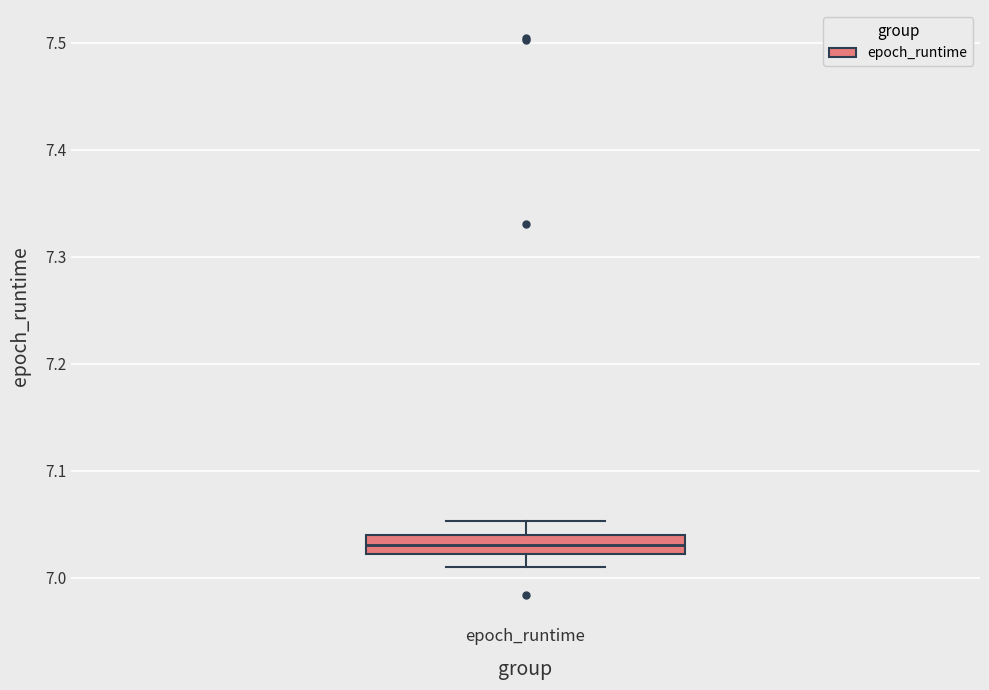

Read this box plot against the y-axis: the position of the median line, the range covered by the box, and the ends of both whiskers. The values are not printed on the chart, so give them approximately, as read against the axis.

median 7.03, box 7.02 to 7.04, whiskers 7.01 to 7.05